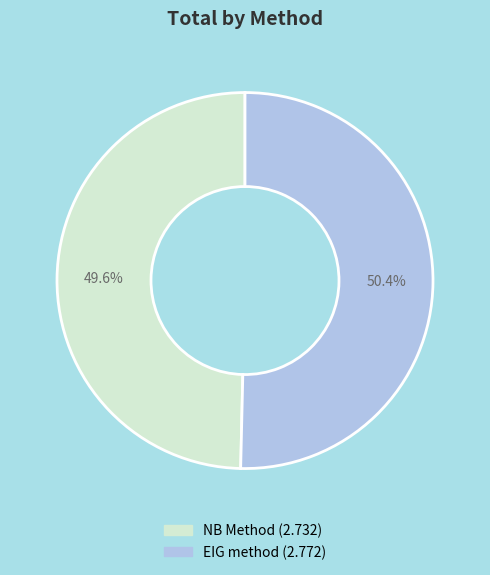

Is the sum of NB Method and EIG method greater than half?

Yes